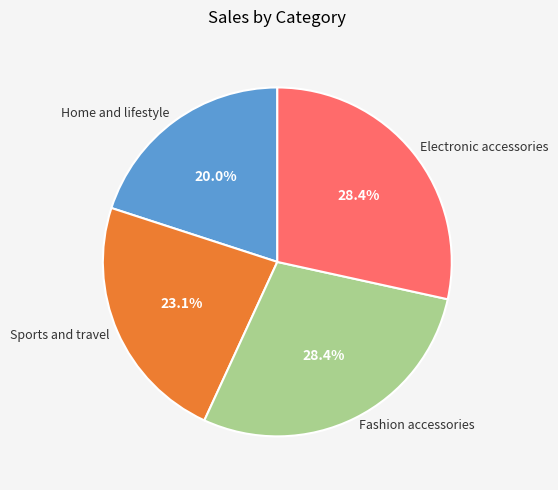

Approximately how many times larger is the value at Electronic accessories compared to Fashion accessories?

1.0